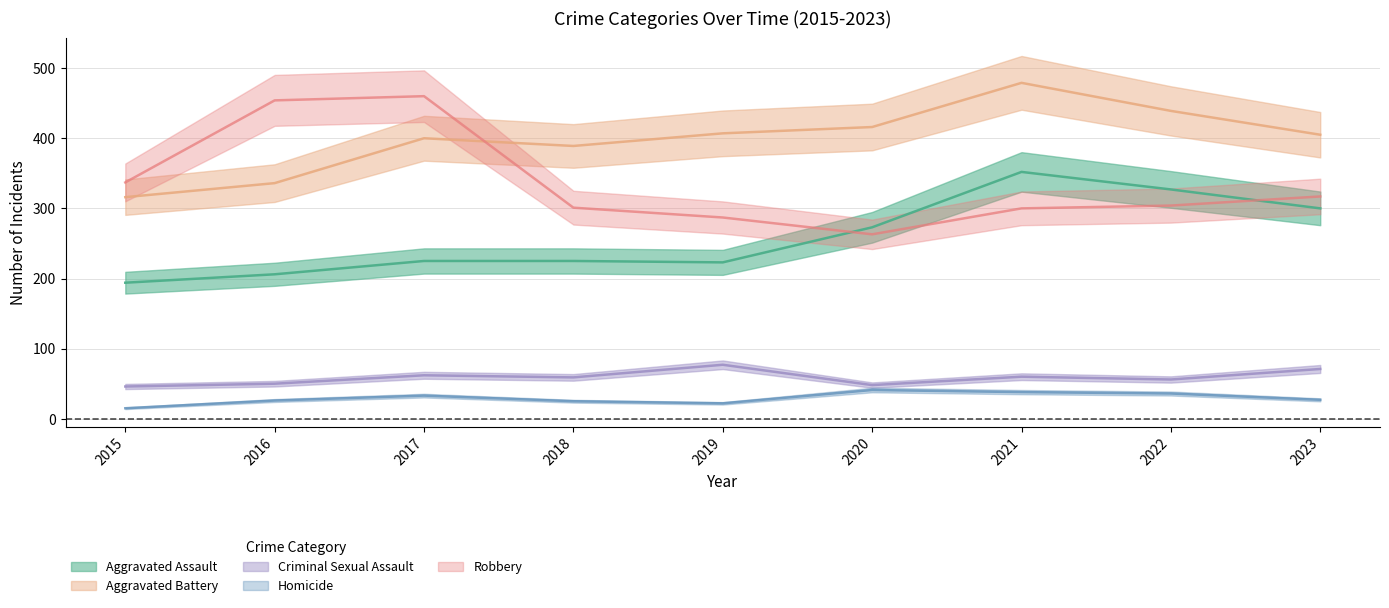

Is the value of Criminal Sexual Assault at 2019 greater than the value of Robbery at 2022?

No